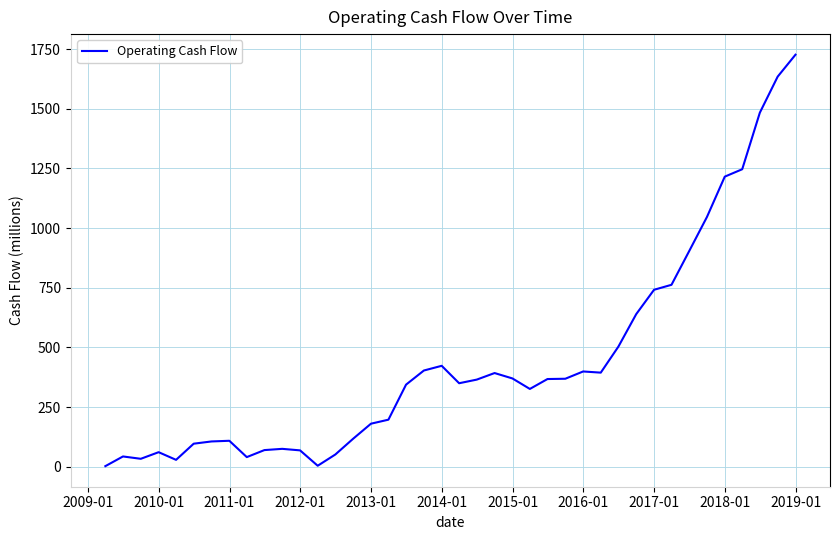

What is the difference between the maximum and minimum values?

1724.0